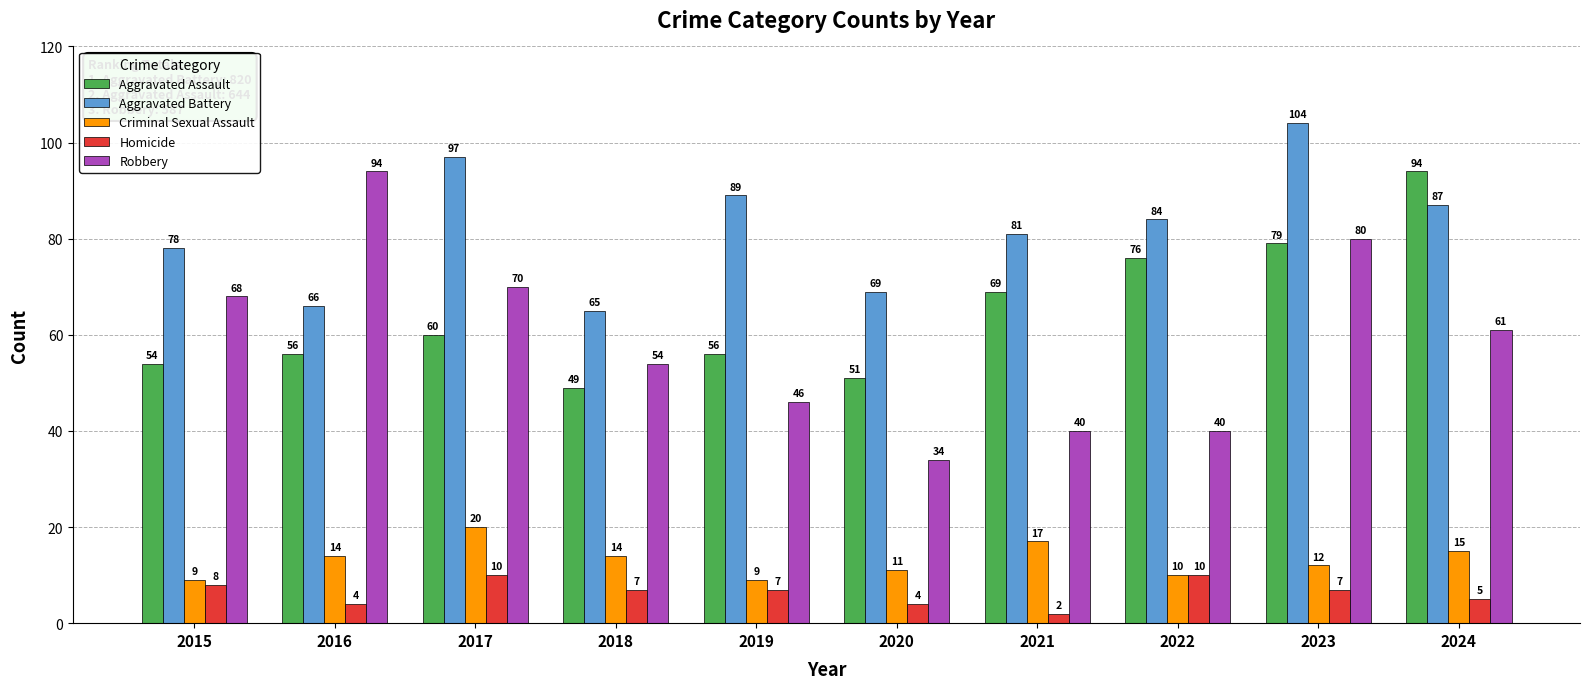

What are all the series names shown in the legend?

Aggravated Assault, Aggravated Battery, Criminal Sexual Assault, Homicide, Robbery